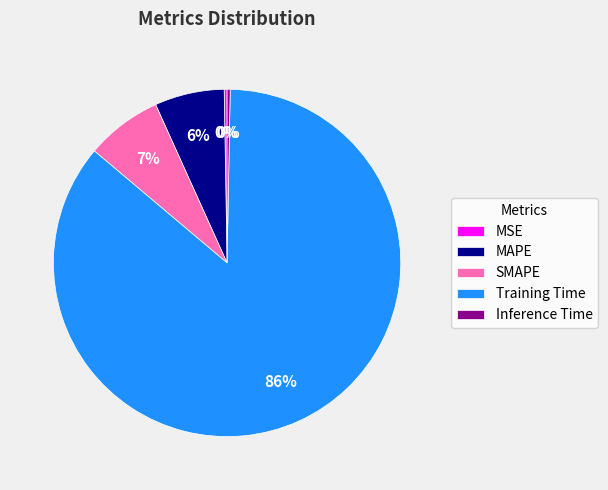

True or false: Training Time accounts for 86% of the total.

True